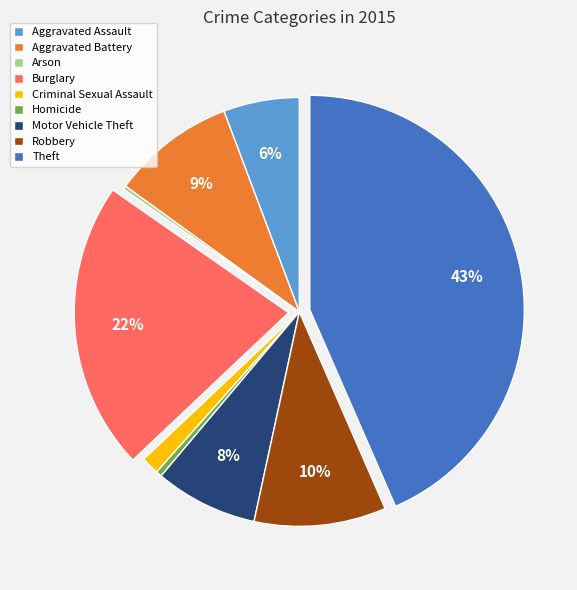

Is the sum of Robbery and Homicide greater than half?

No